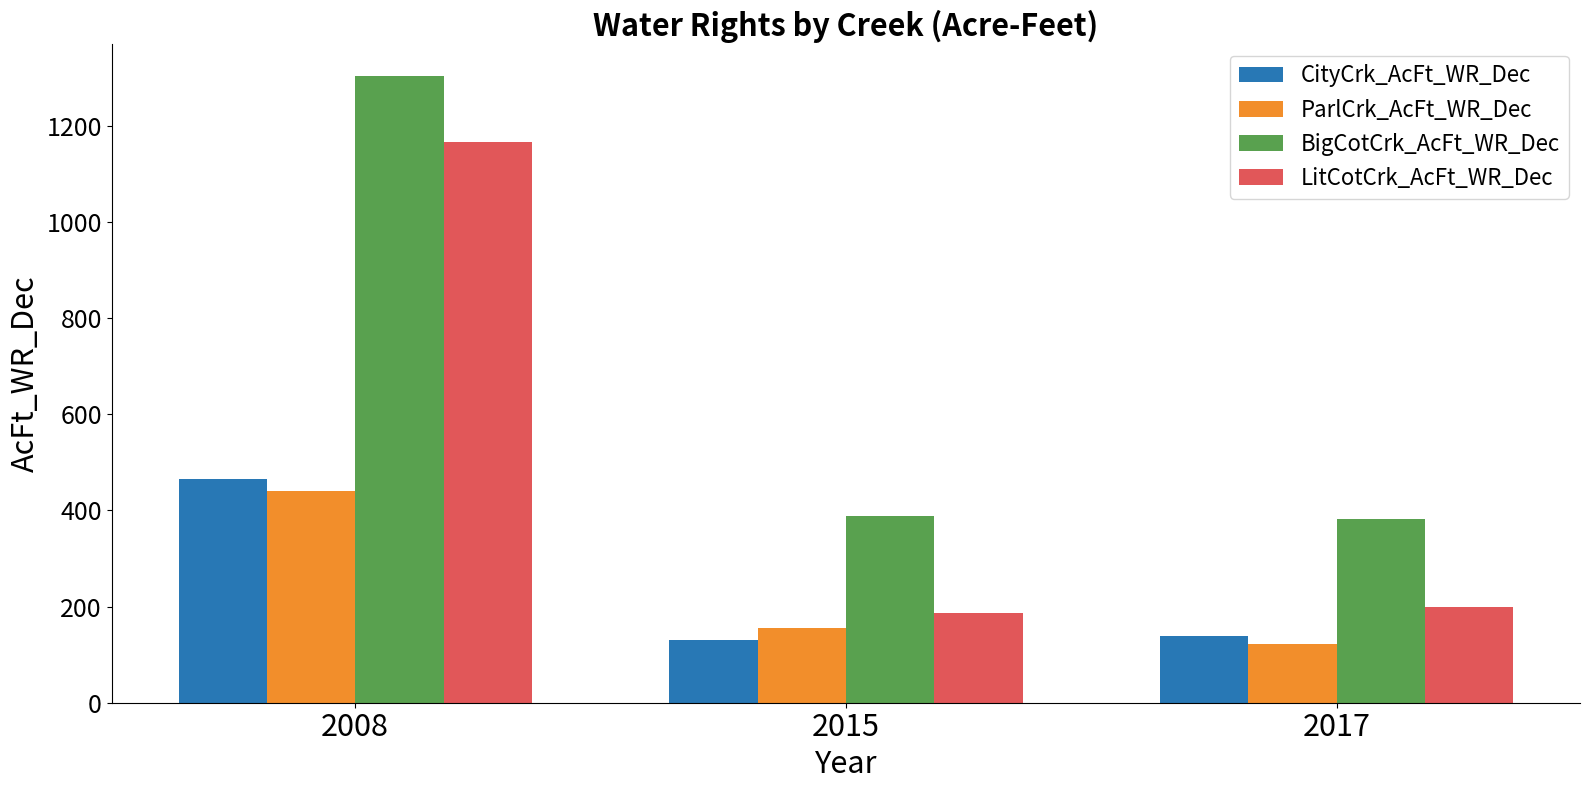

What is the difference between the maximum and second lowest values in the CityCrk_AcFt_WR_Dec series?

326.1